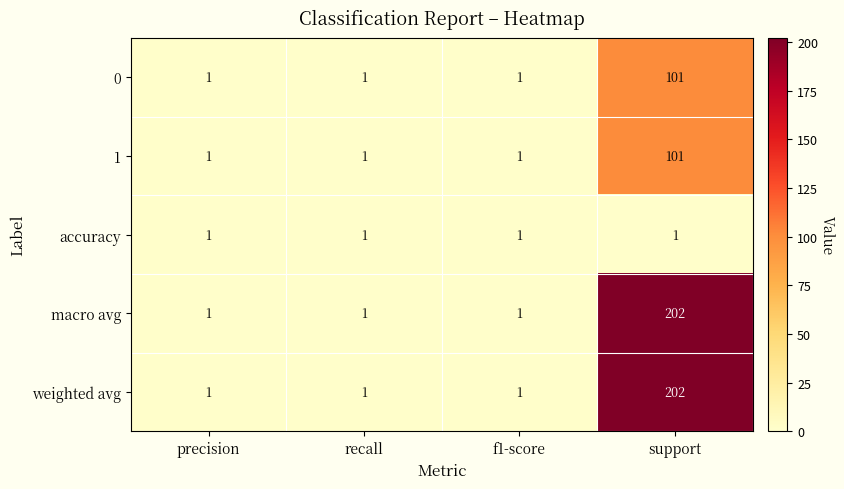

Is it true that 1 equals 101 at support?

True